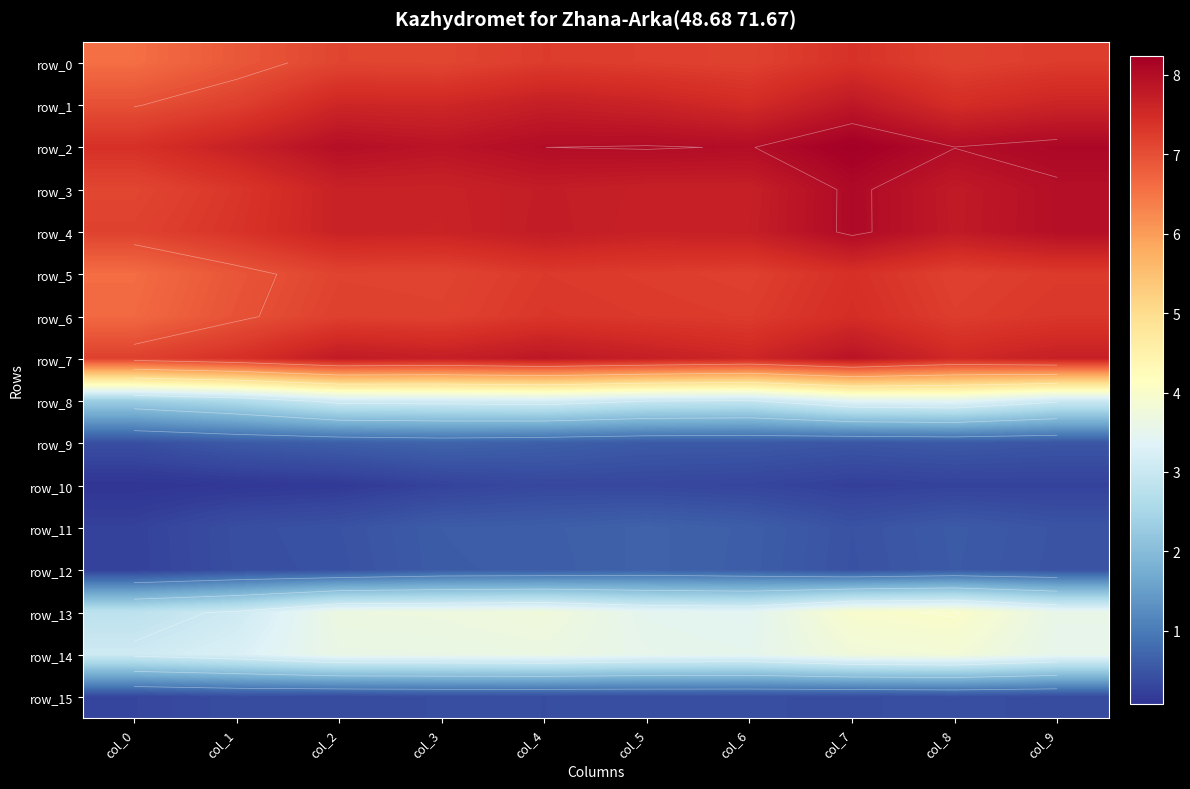

At which label does row_12 reach its peak?

col_5